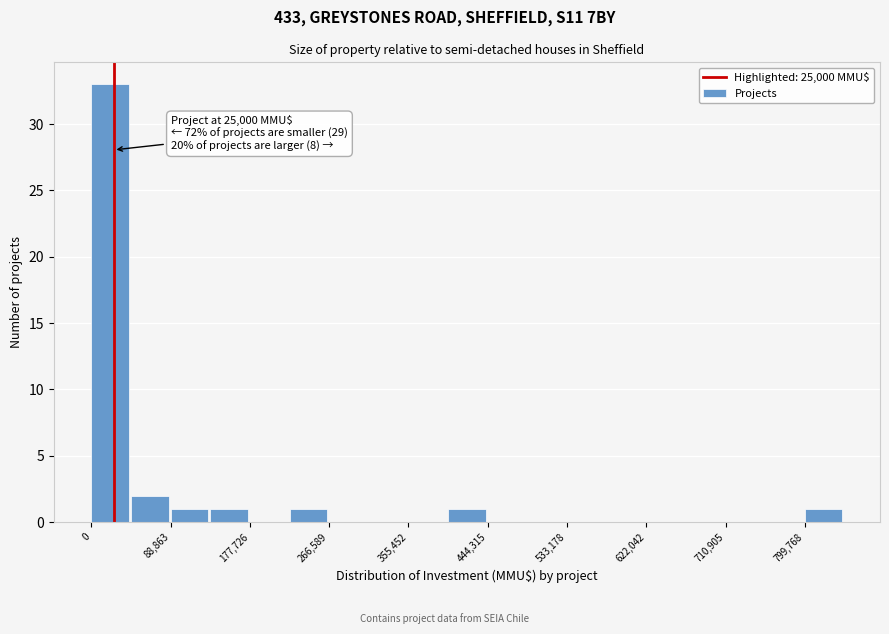

Over which range of the x-axis is the bar tallest?

0 to 40000